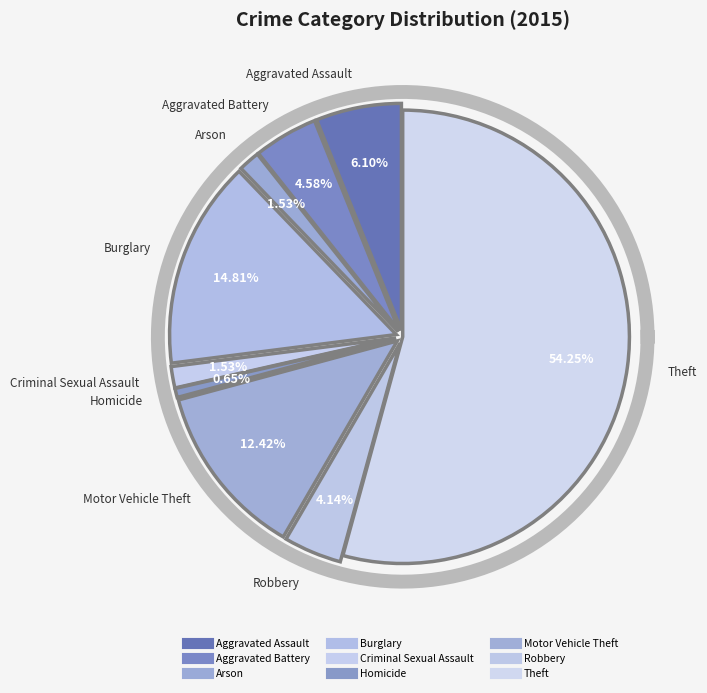

Between Motor Vehicle Theft and Theft, which is larger?

Theft